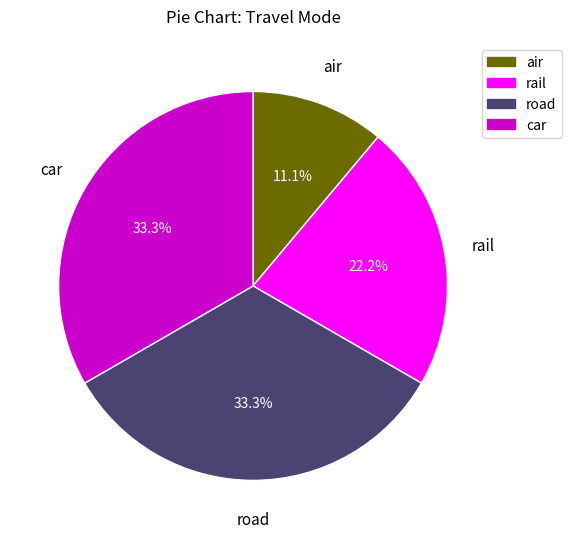

Combined, what portion of the pie is rail and road?

55.6%